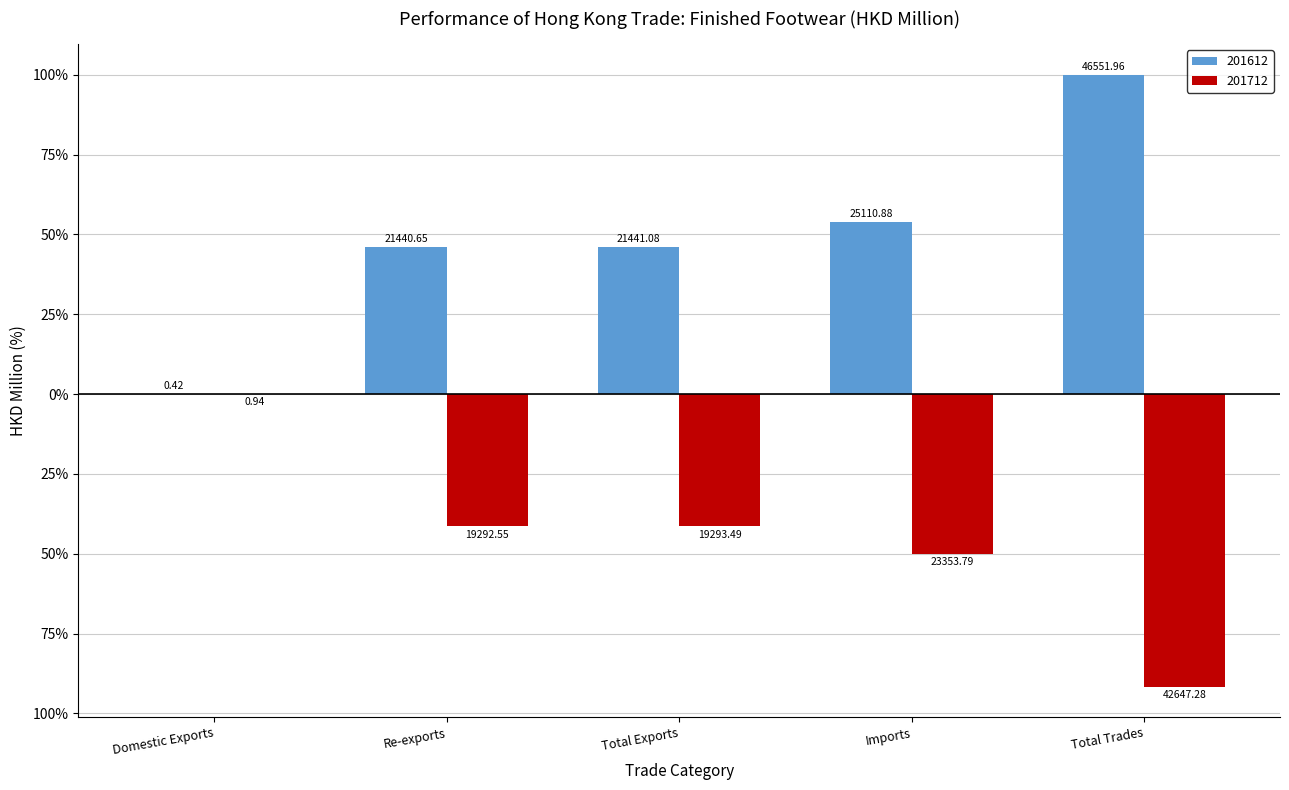

Reading left to right, list all the values displayed in this chart.

201612: 0.4	21440.7	21441.1	25110.9	46552.0
201712: -0.9	-19292.6	-19293.5	-23353.8	-42647.3